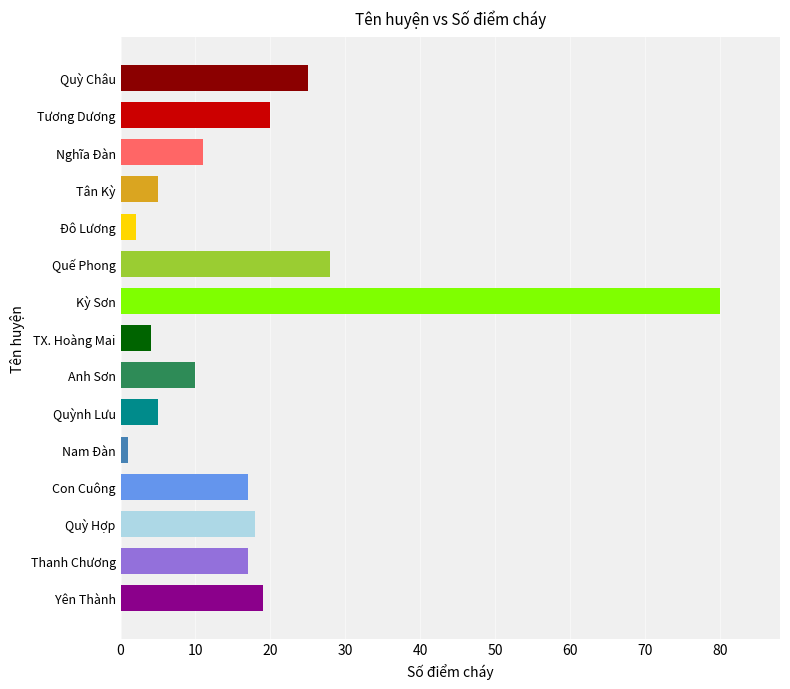

Is it true that the value at Kỳ Sơn is 80?

True